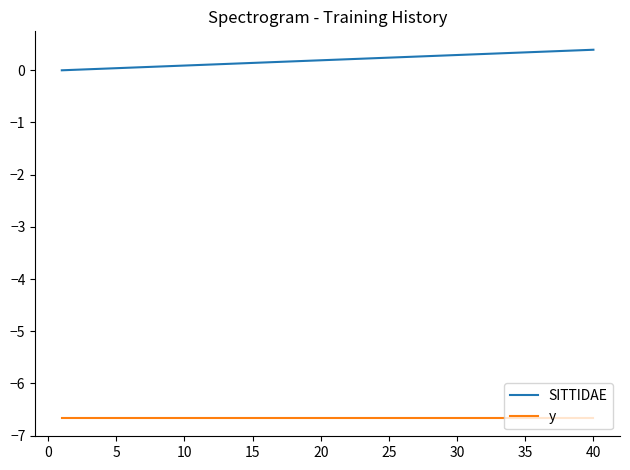

What are all the series names shown in the legend?

SITTIDAE, y